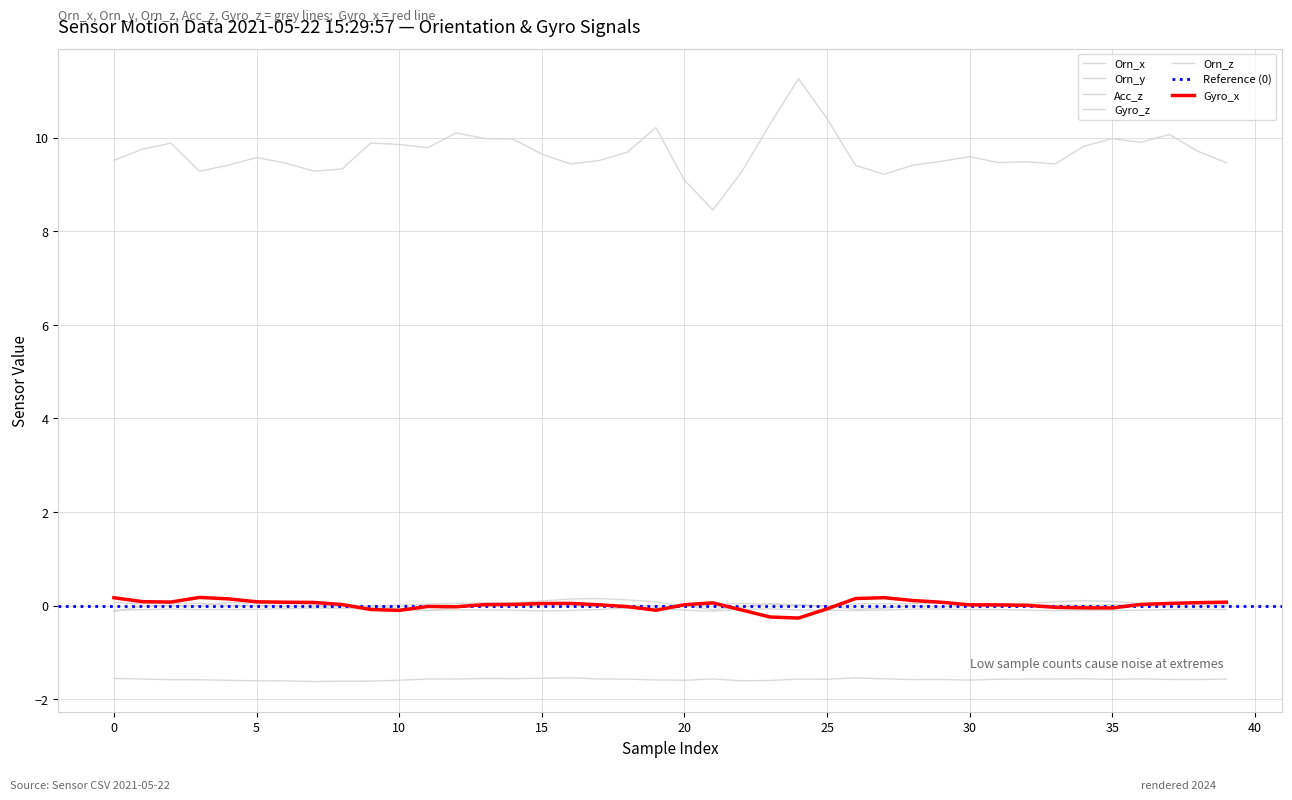

Is the value of Orn_y at 11 greater than the value of Gyro_z at 39?

No